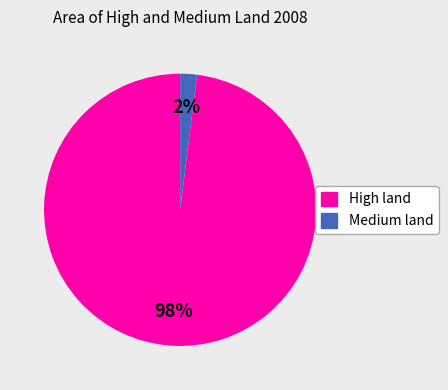

To the nearest percent, what is the difference between the largest and smallest slice percentages?

96%